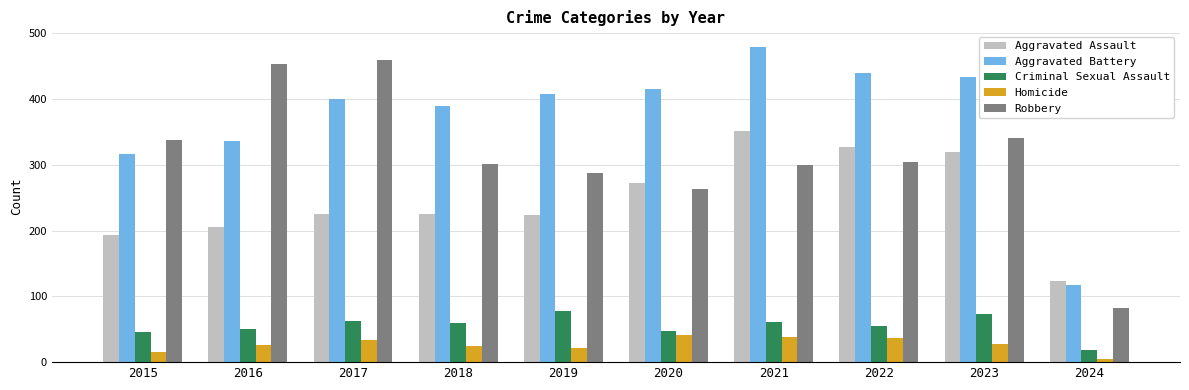

What is the spread (max minus min) of values at 2023?

405